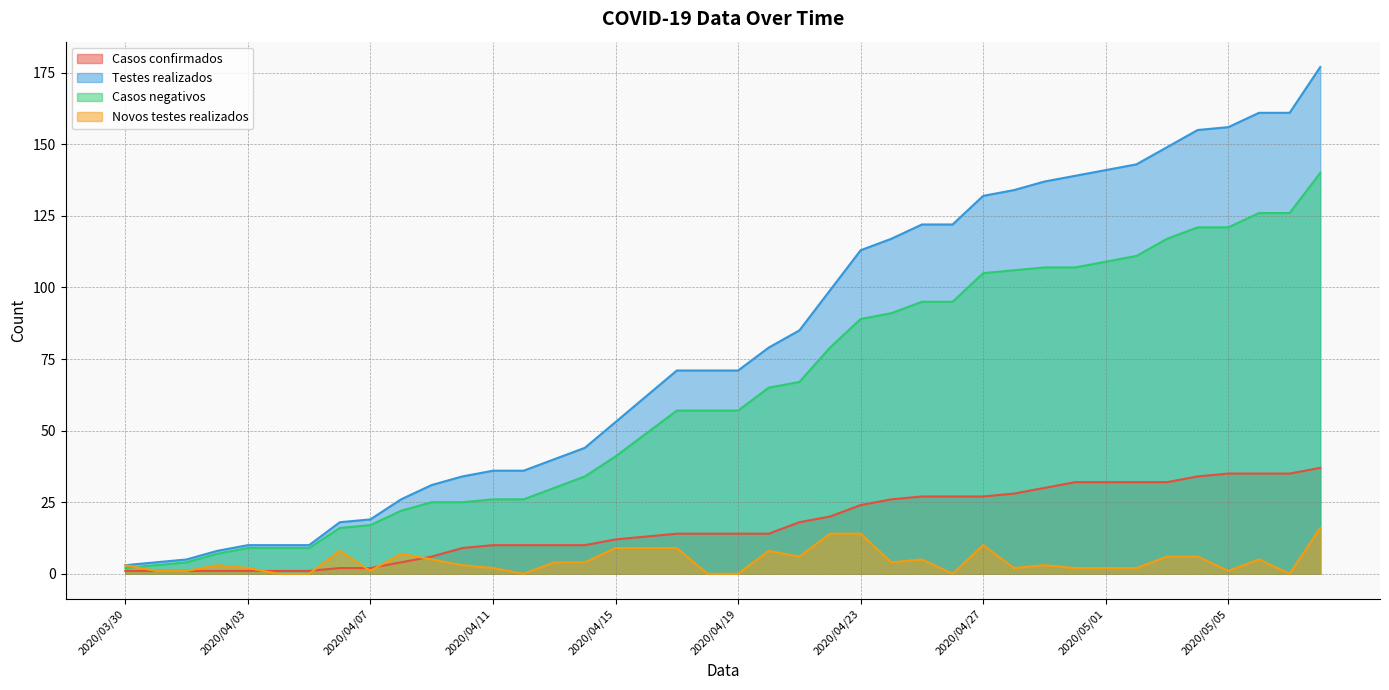

What is the sum of the Casos confirmados values at 2020/03/31 and 2020/04/10?

10